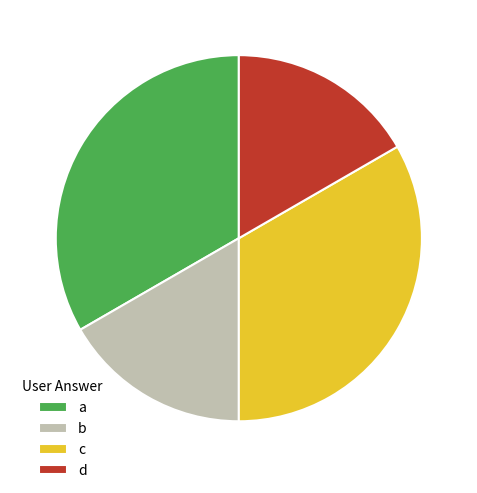

What is the ratio of the value at b to the value at c?

0.5